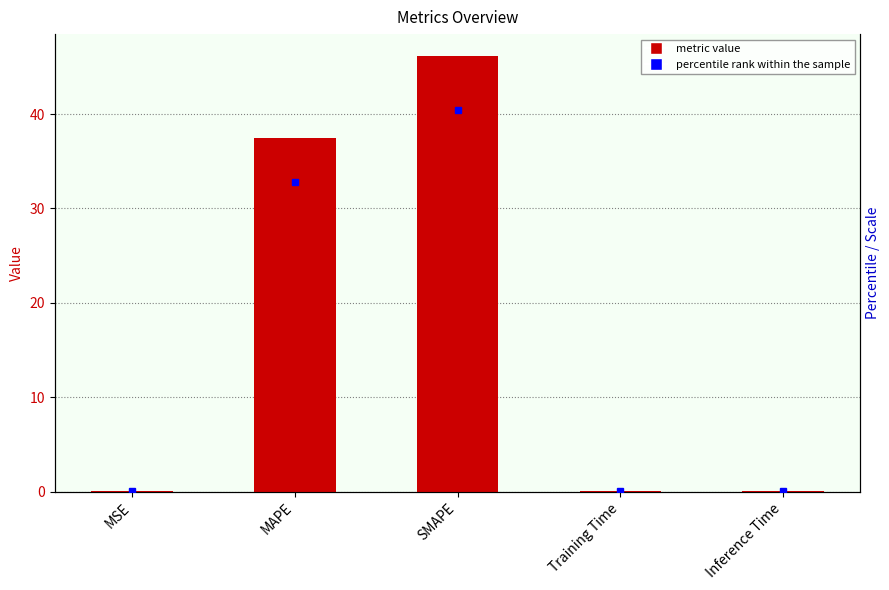

Is it true that col_1 equals 37.5 at MAPE?

True